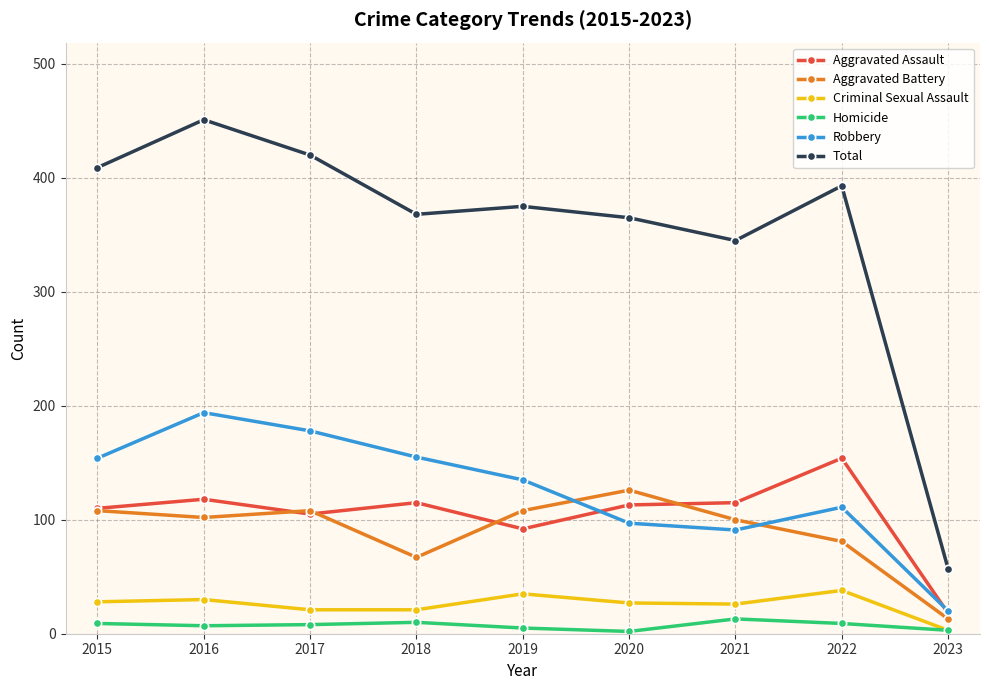

At which category does the chart reach its peak across all series?

2016